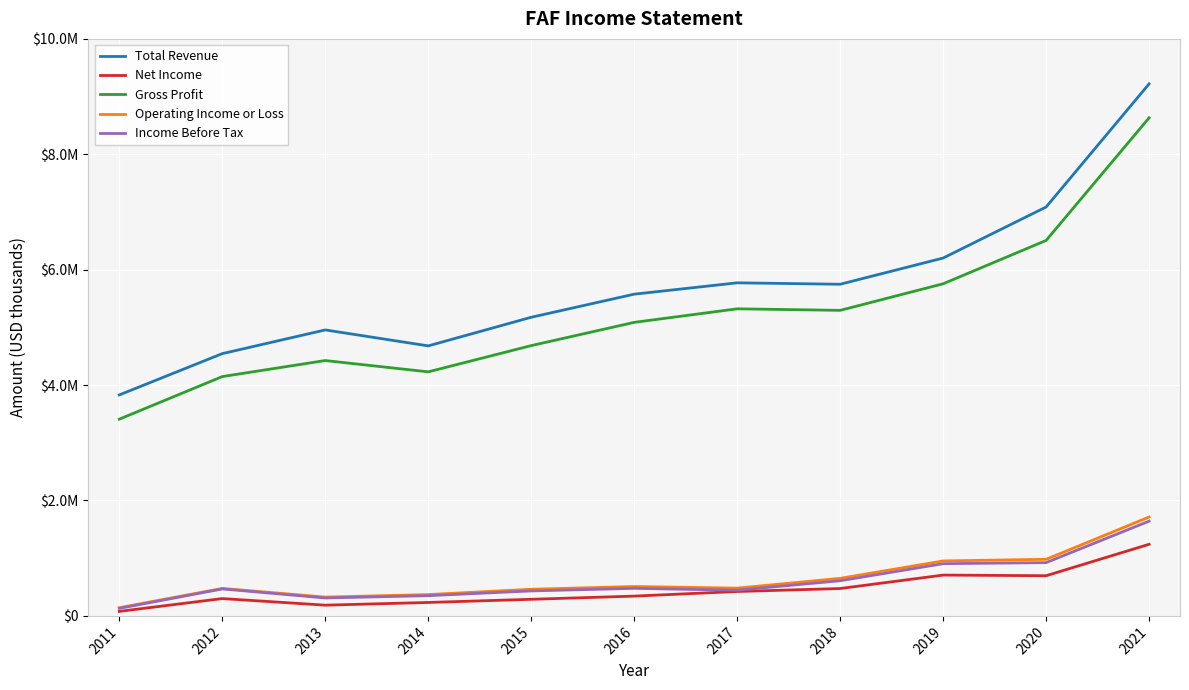

Does the chart have visible grid lines?

Yes